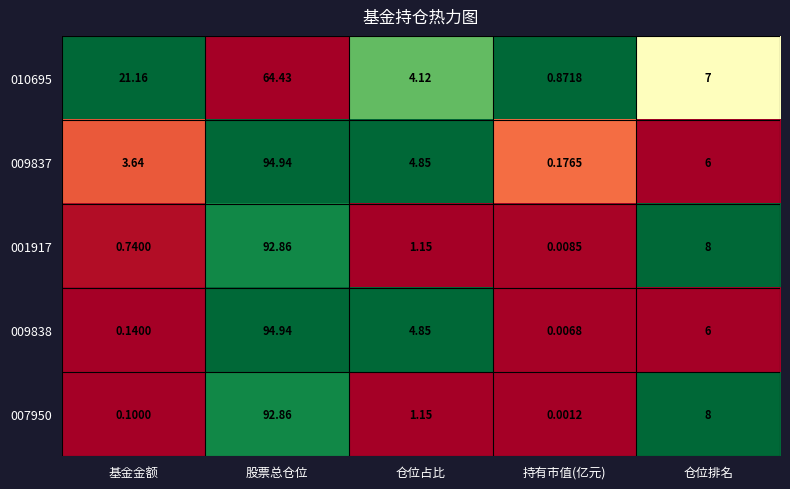

Which series has the widest spread of values?

009838